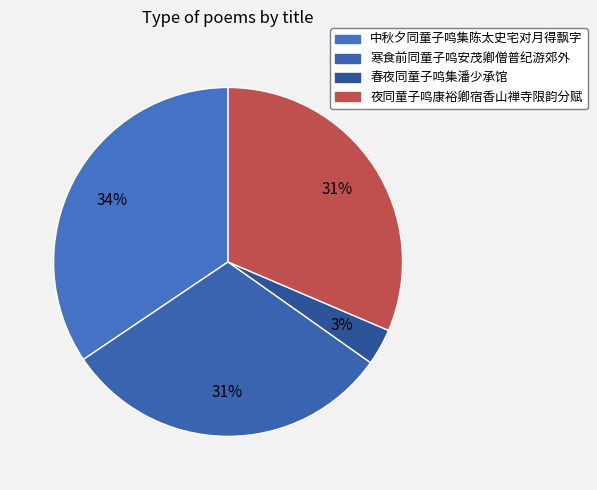

Is there a majority slice in this chart?

No